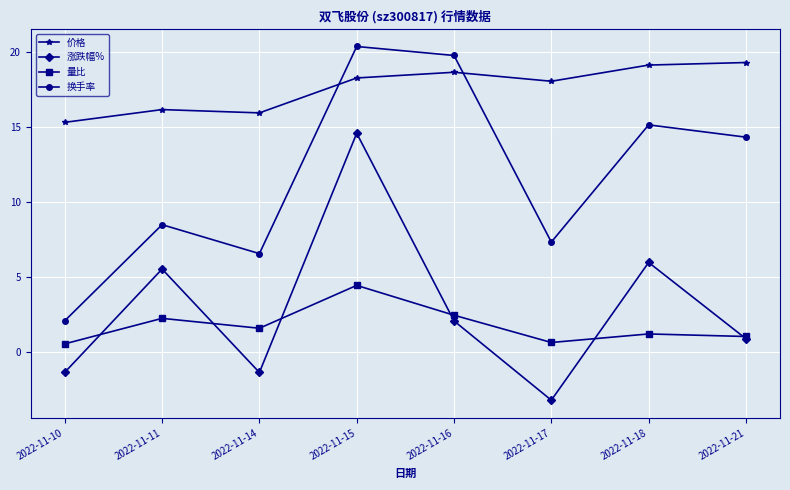

What is the spread (max minus min) of values at 2022-11-11?

13.9